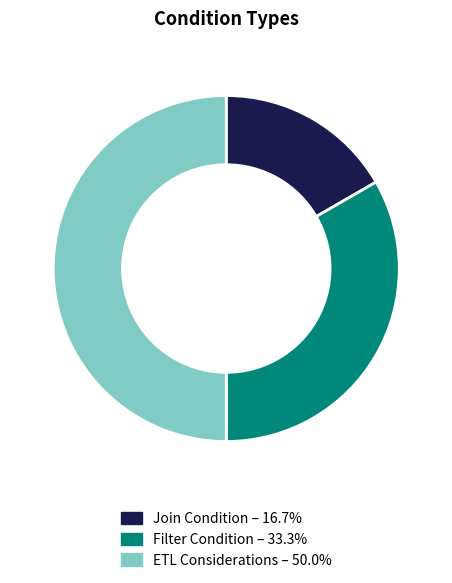

Is Filter Condition – 33.3% the majority of the pie?

No